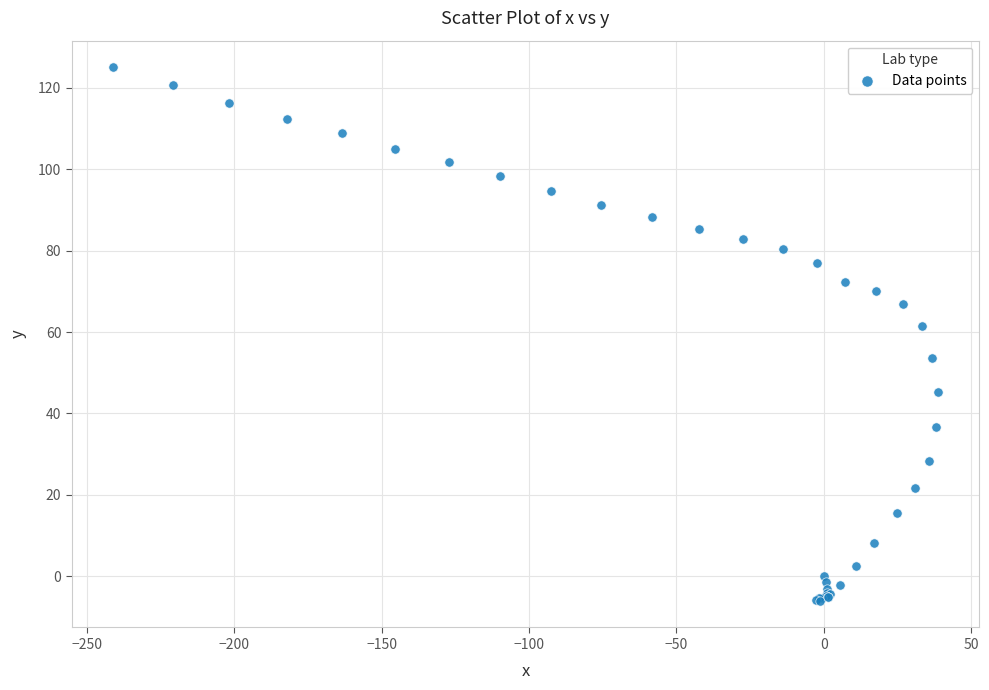

What Y value in the scatter plot is closest to 59?

61.5